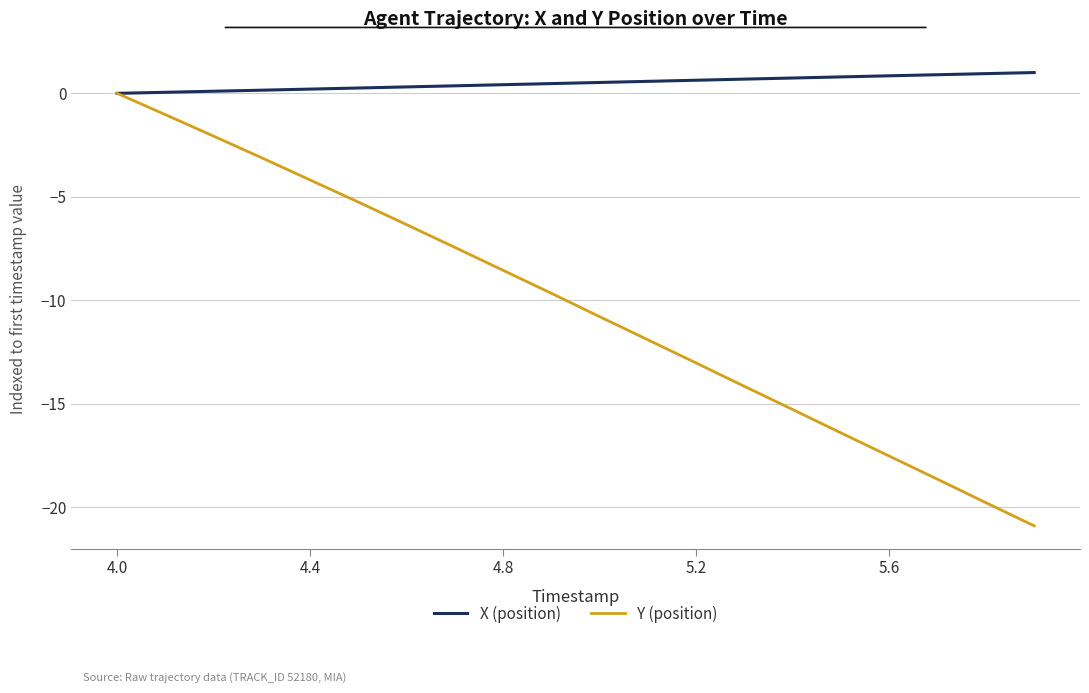

Which series has the largest range (max minus min)?

Y (position)